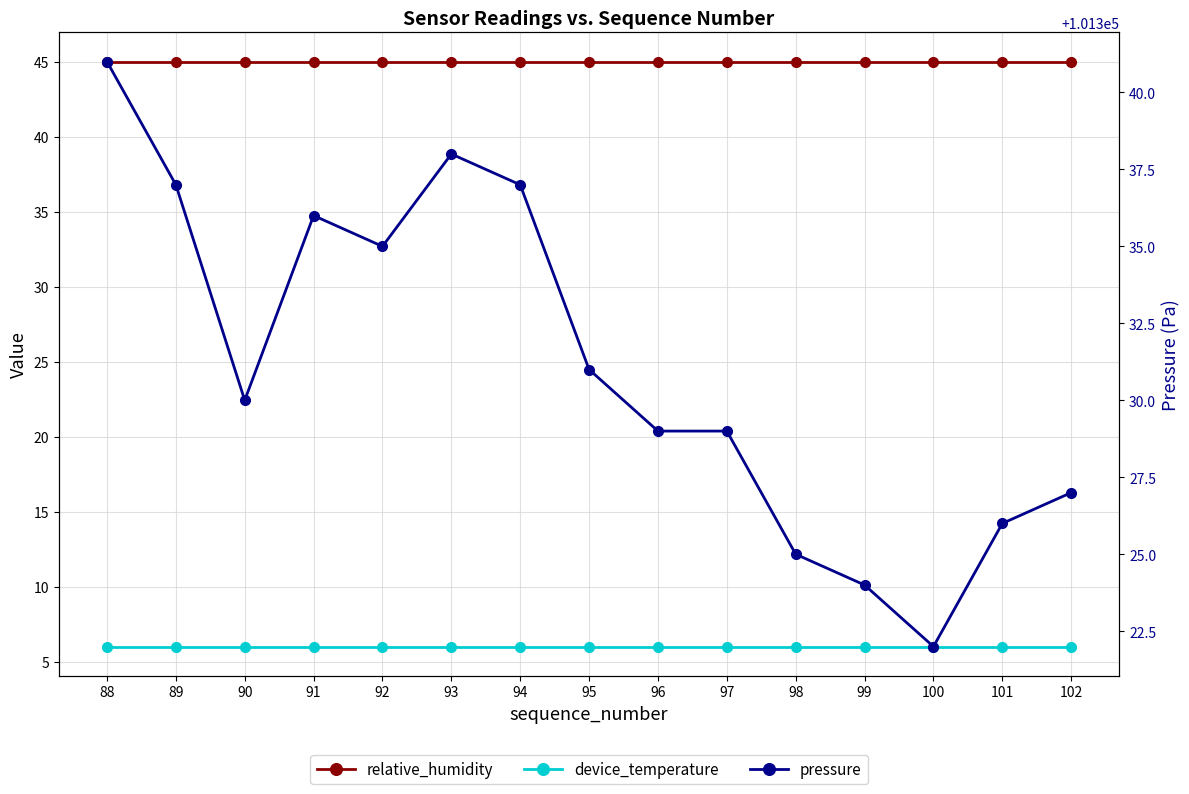

Which category has the highest value across all series?

88